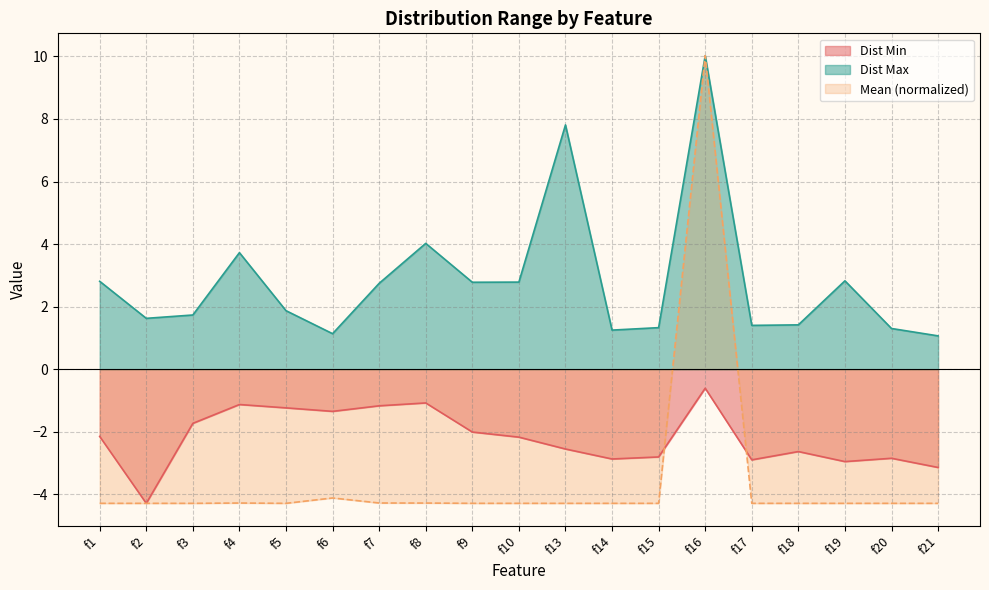

List the labels in order of Mean value, smallest first.

f3, f19, f18, f17, f15, f20, f14, f21, f5, f2, f13, f9, f10, f1, f8, f4, f7, f6, f16